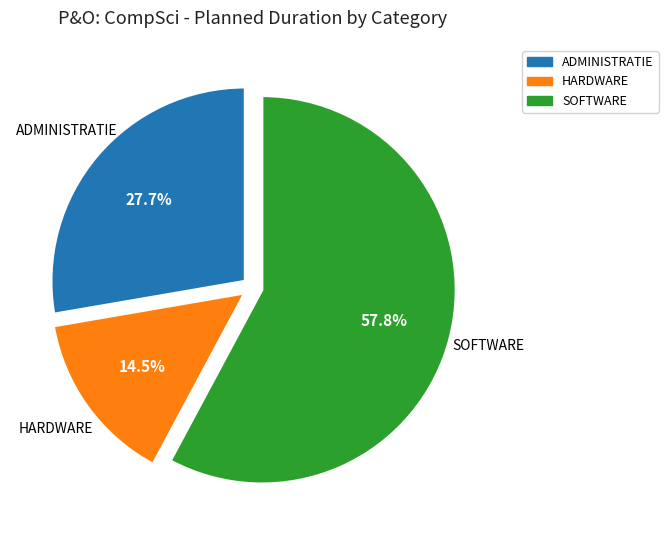

Combined, do HARDWARE and ADMINISTRATIE account for over 50%?

No